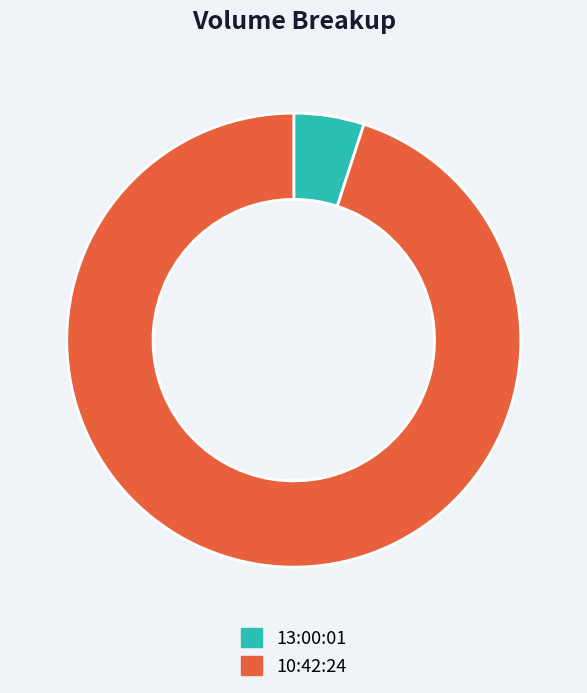

Is 10:42:24 the majority of the pie?

Yes